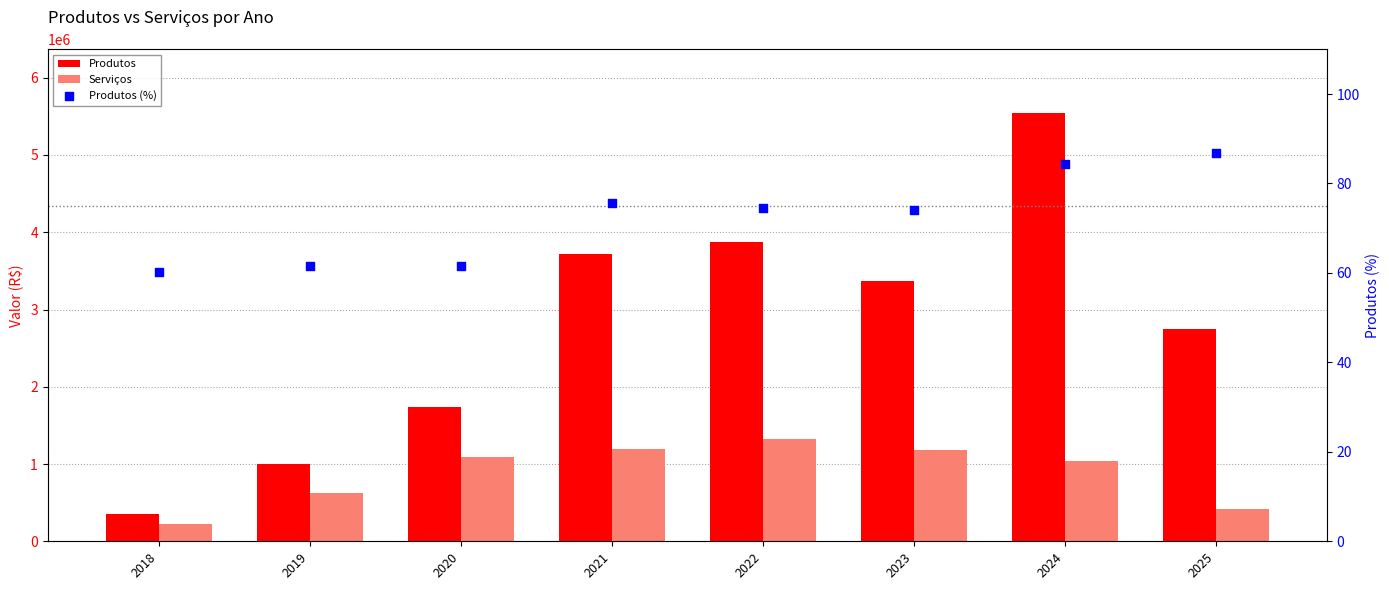

What is the total value across all series at 2024?

6572321.2